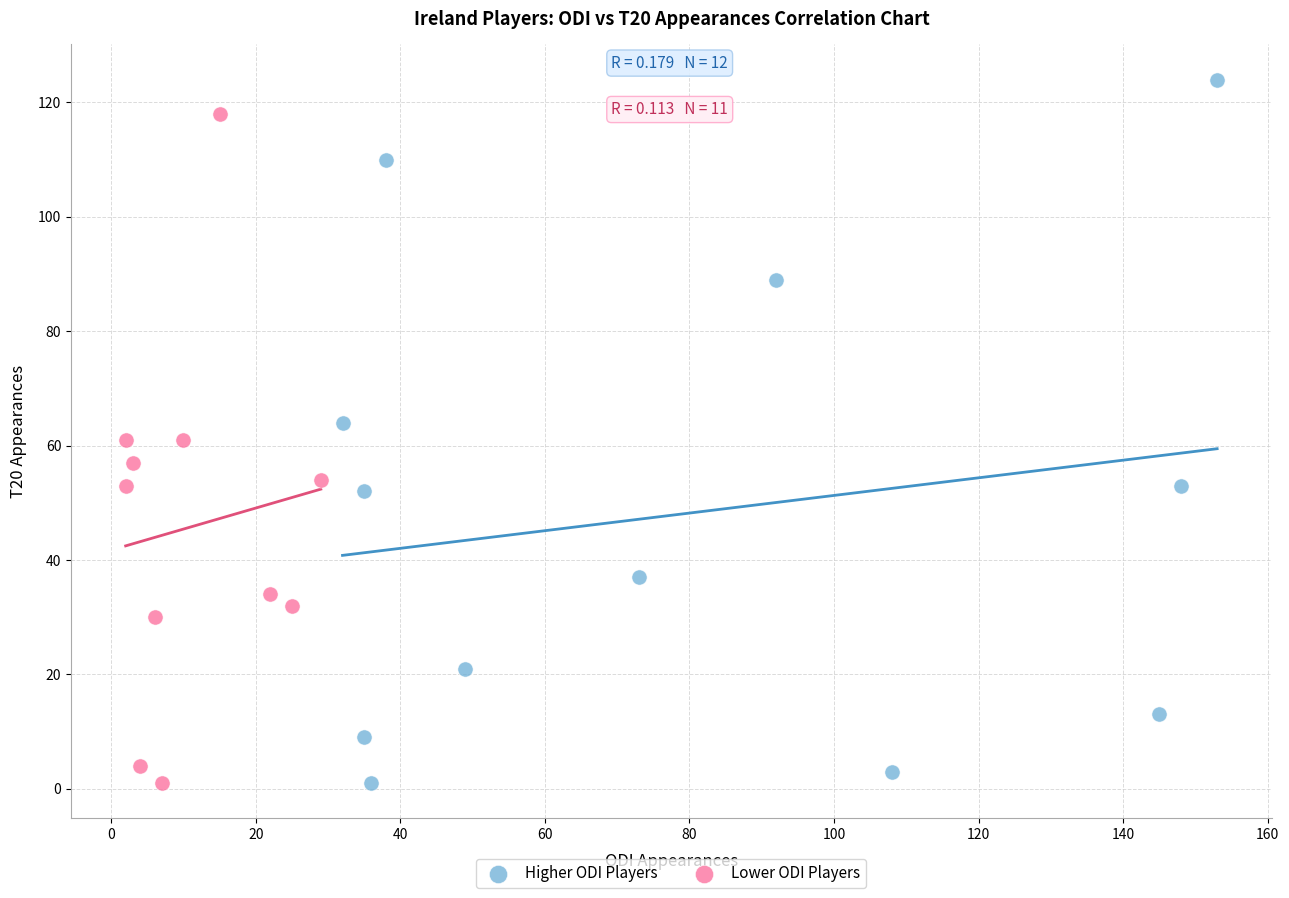

Which series contains the highest Y value?

Higher ODI Players